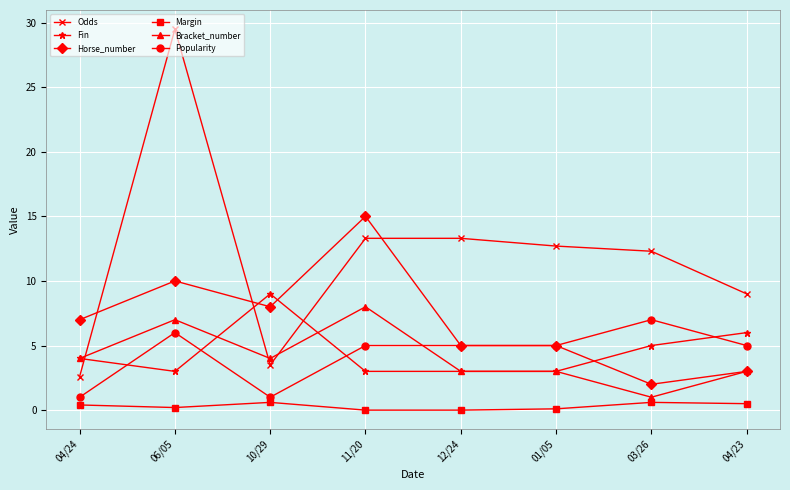

What is the sum of all Bracket_number values?

33.0